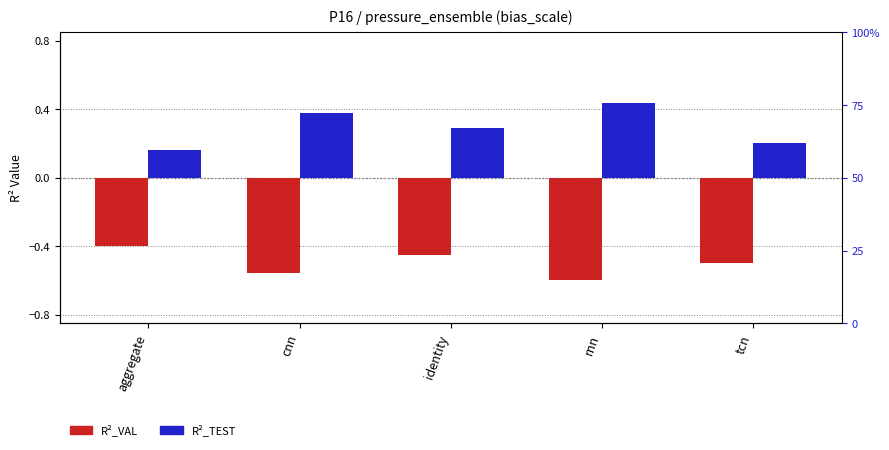

Is the value of R²_VAL at aggregate greater than the value of R²_TEST at cnn?

No